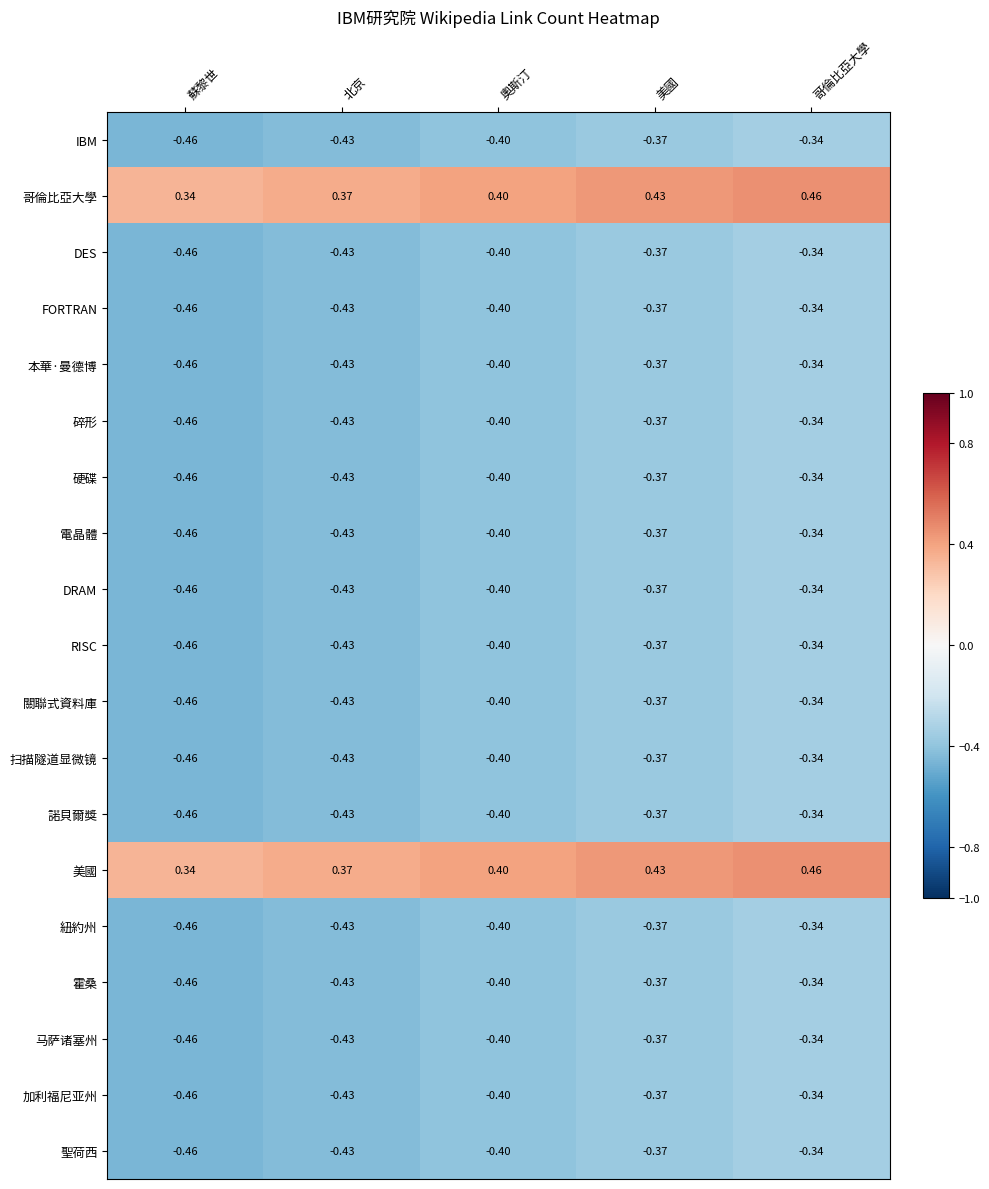

Which category has the highest value across all series?

哥倫比亞大學